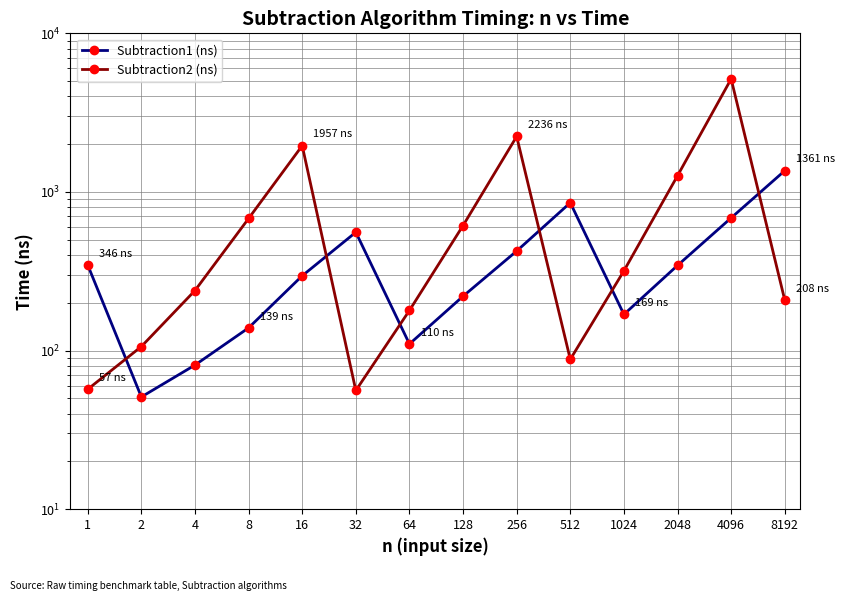

How many lines are shown in the chart?

2